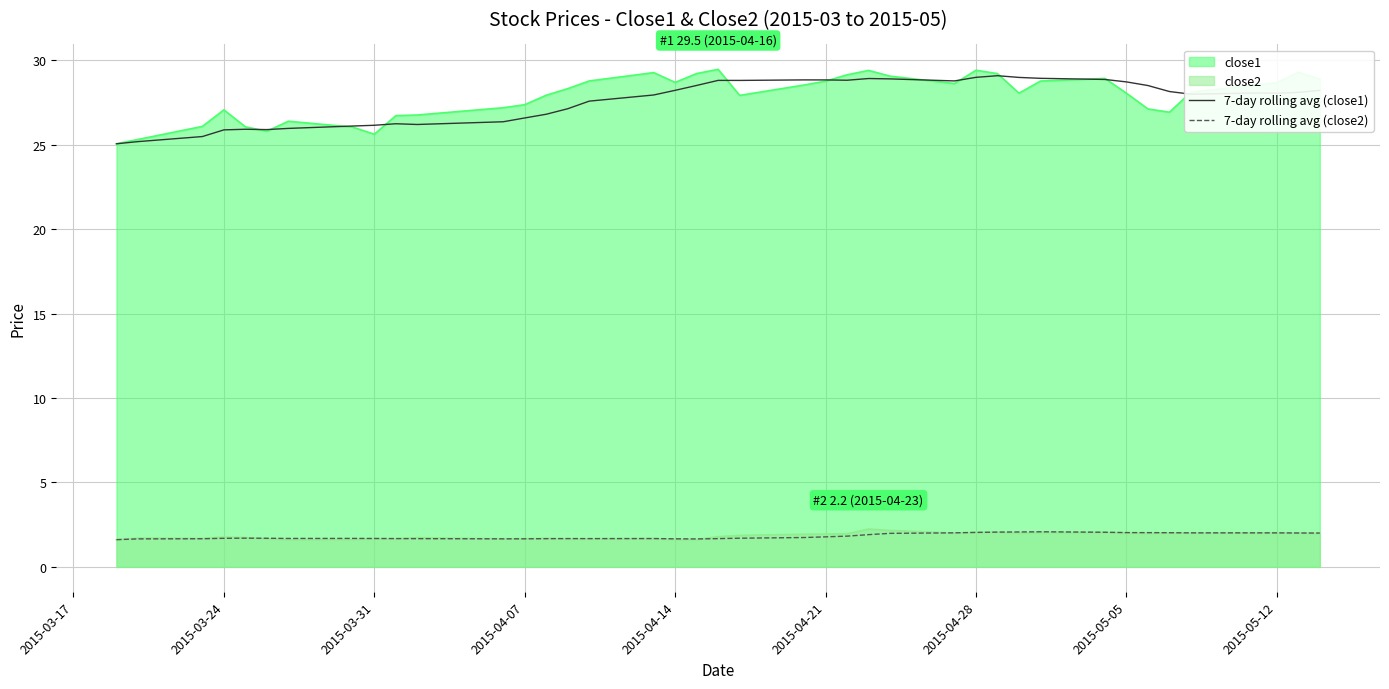

The 7-day rolling avg (close2) series shows 3.5 at 2015-04-28. True or false?

False